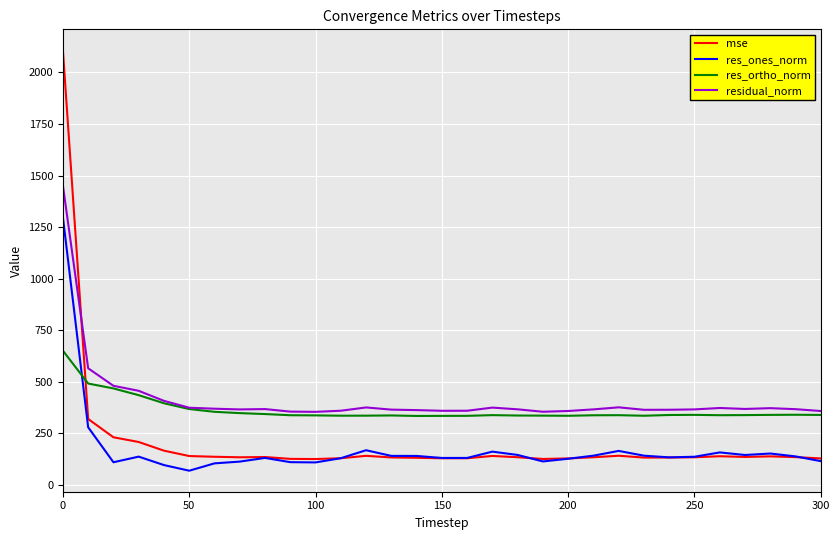

What is the sum of all residual_norm values?

12863.2